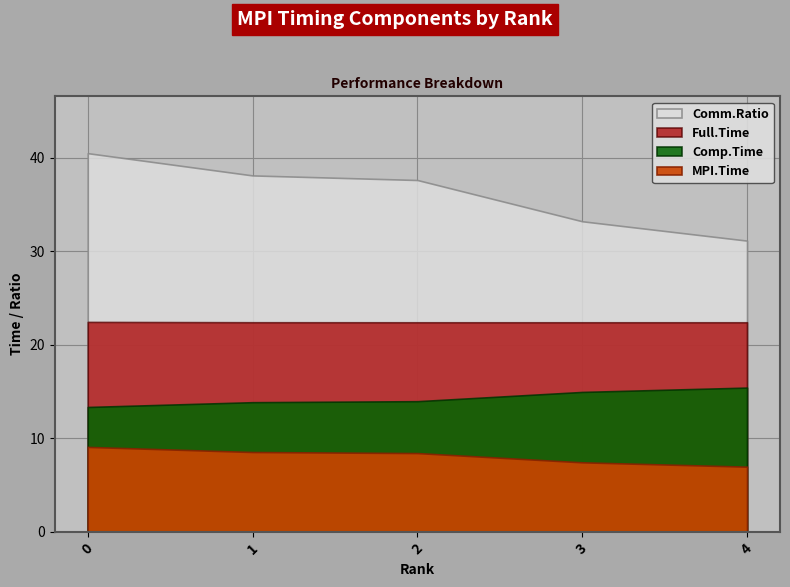

What is the total value across all series at 3?

78.1